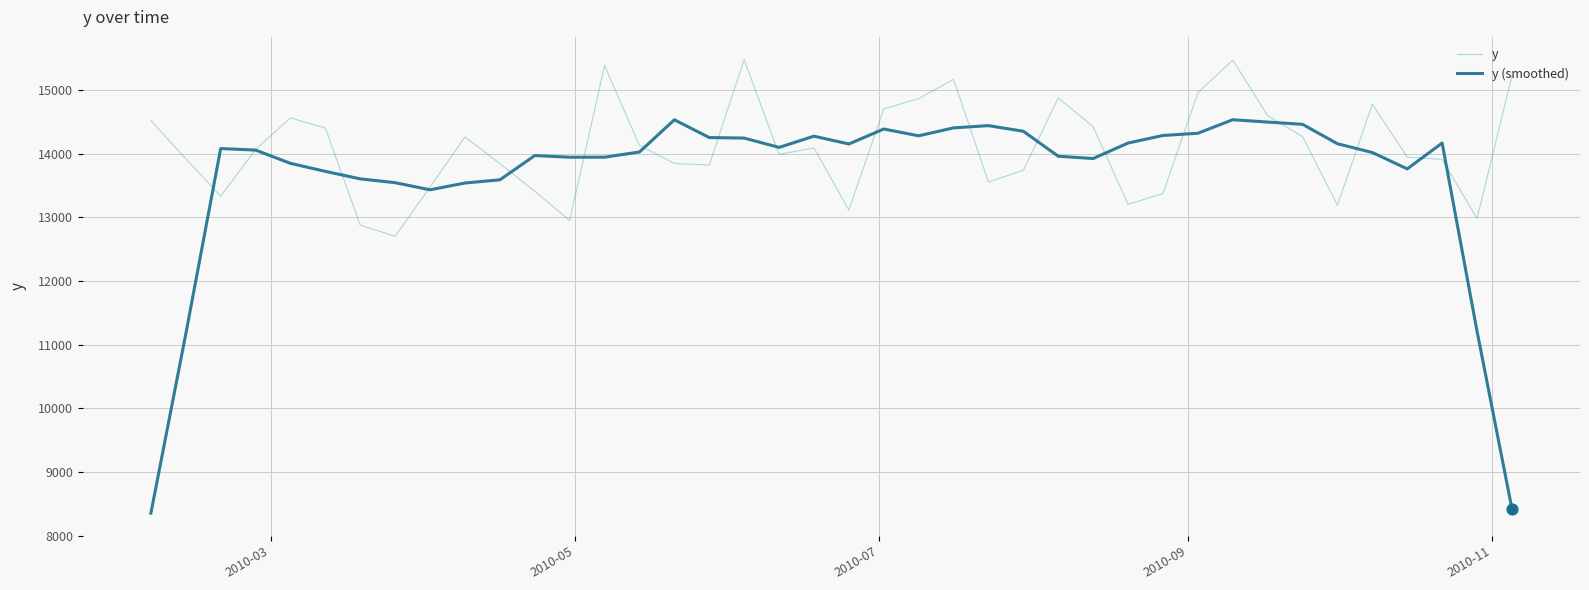

Which series has the largest range (max minus min)?

y (smoothed)